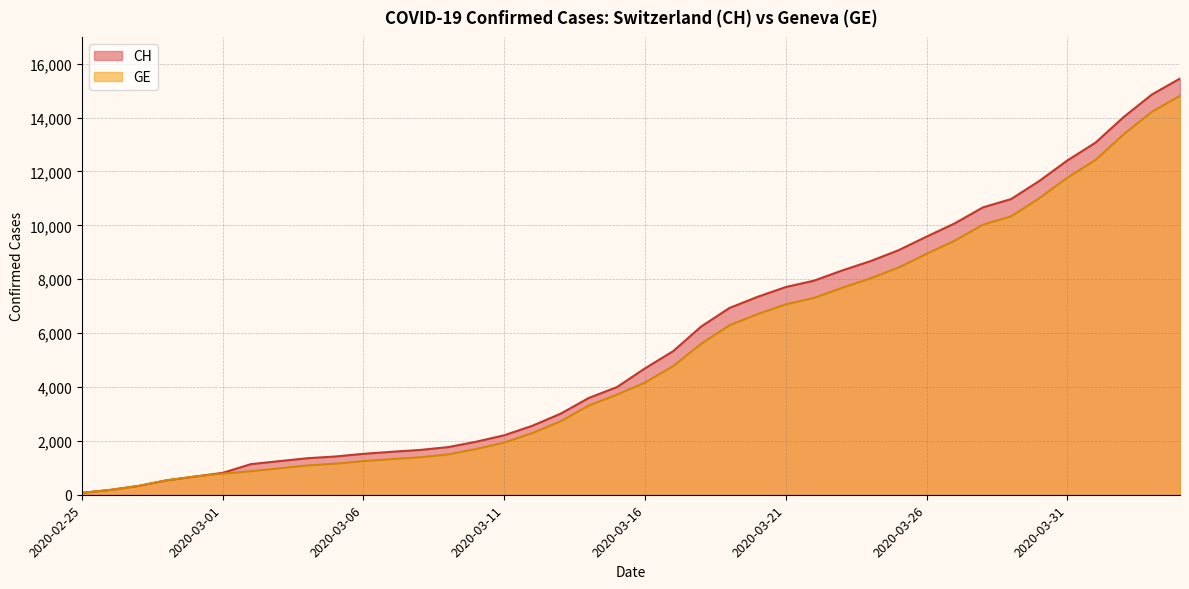

What is the difference between the maximum and minimum values in the GE series?

14736